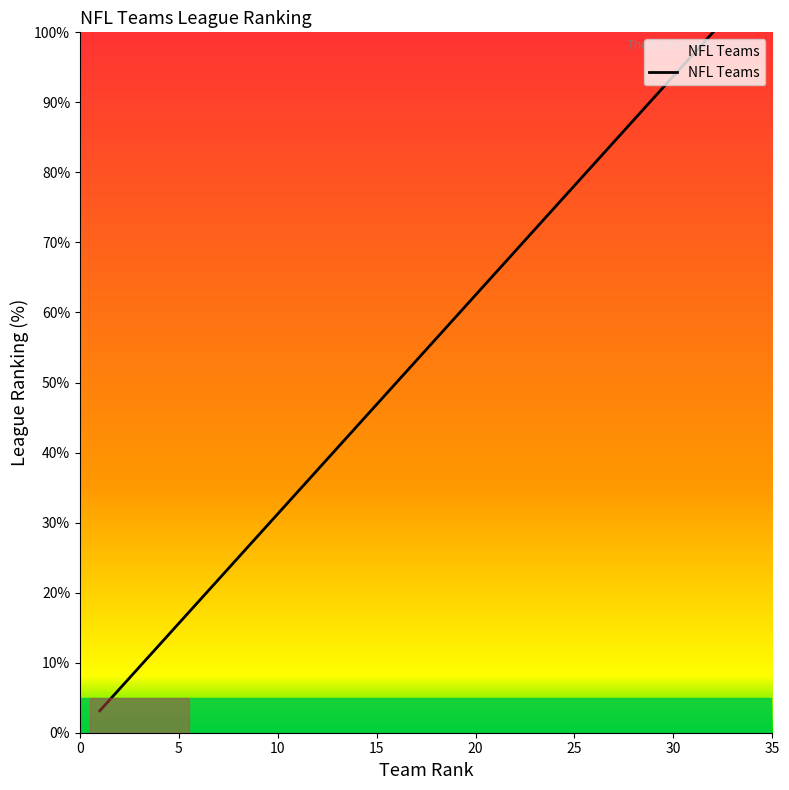

What is the difference between the maximum and minimum values?

96.9